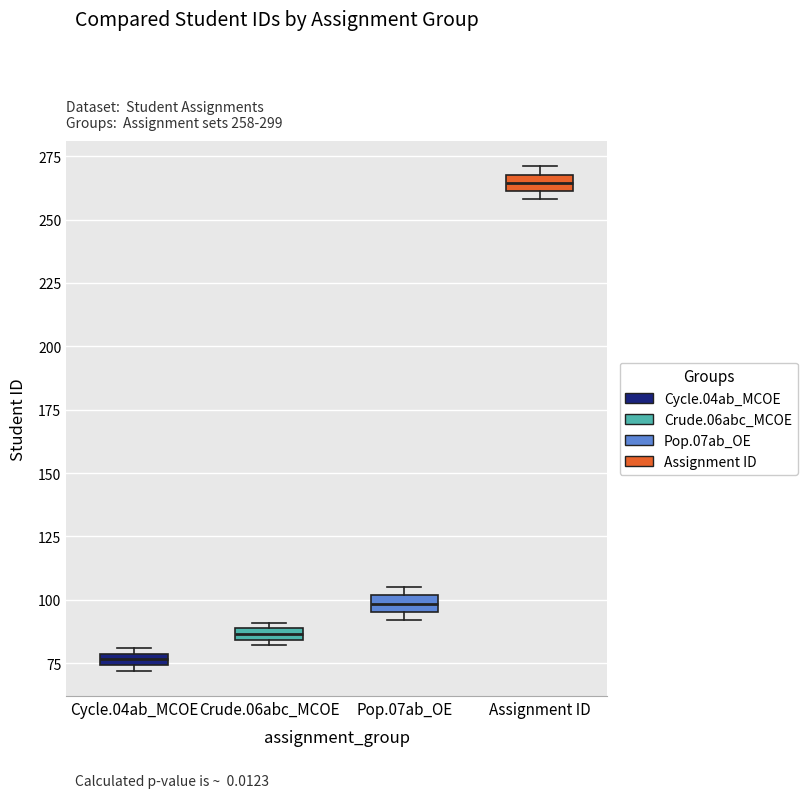

Which box's median line is the highest?

Assignment ID